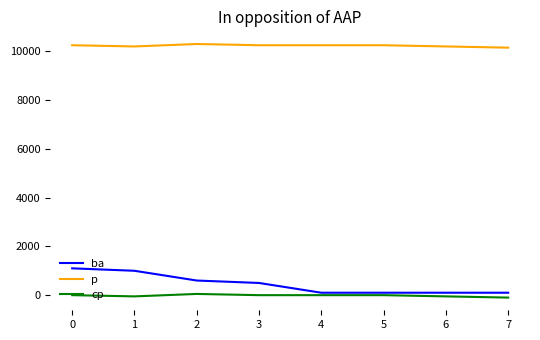

What is the lowest value of the p series?

10150